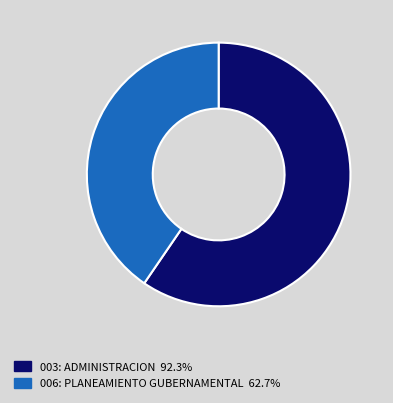

Which slice is the smallest?

006: PLANEAMIENTO GUBERNAMENTAL